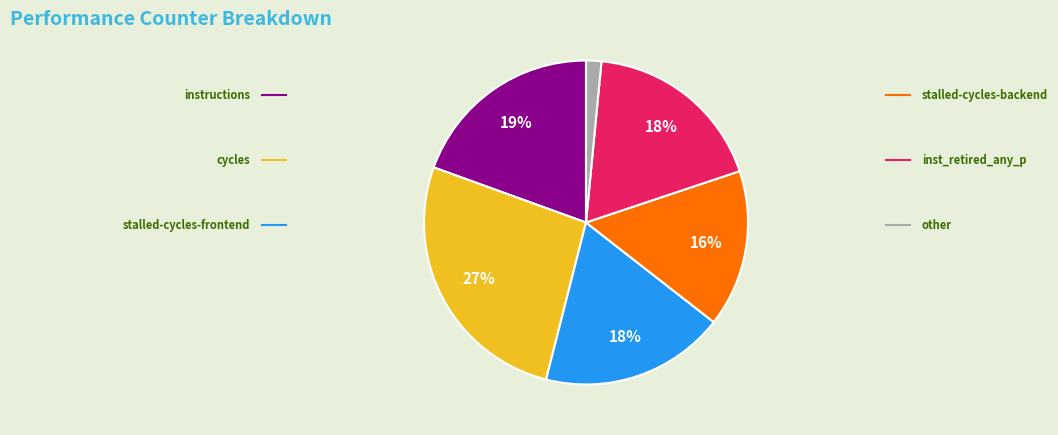

How many segments does this pie chart have?

6